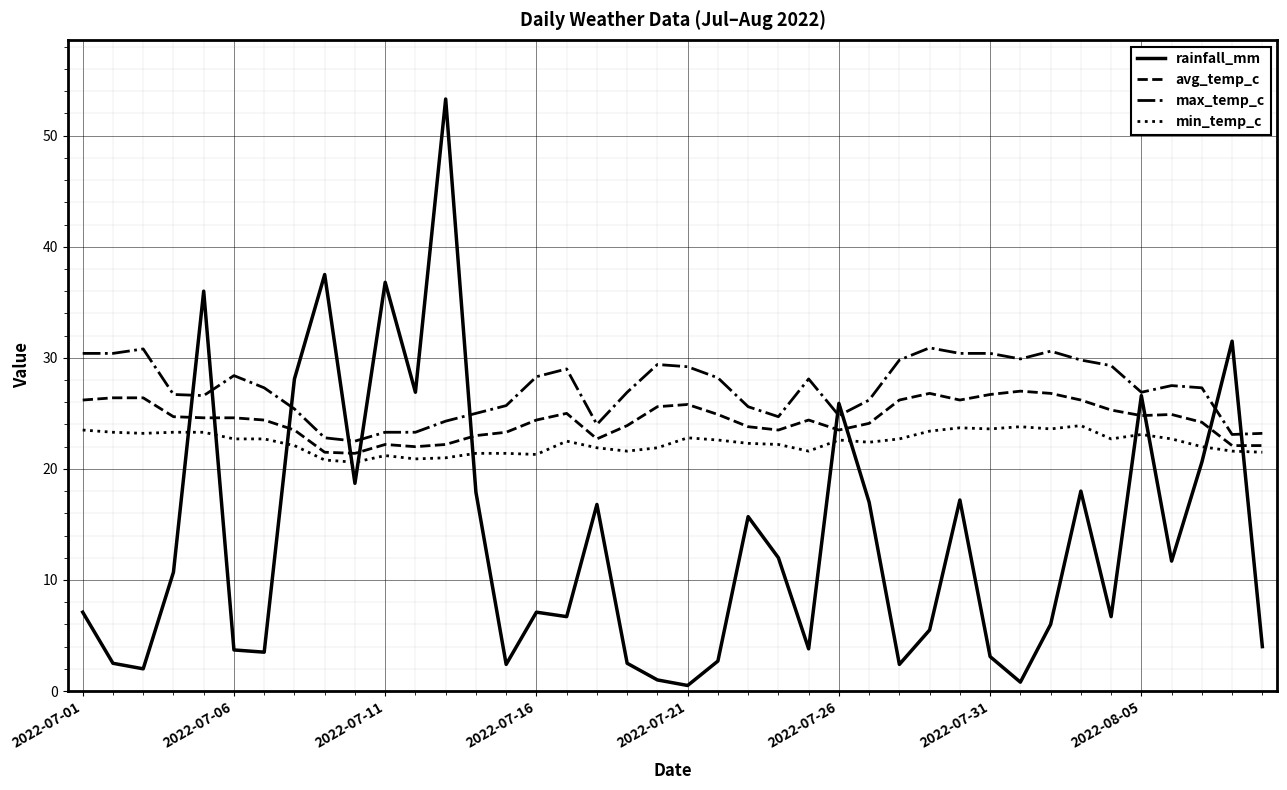

Rank the series by their average value, from lowest to highest.

rainfall_mm, min_temp_c, avg_temp_c, max_temp_c